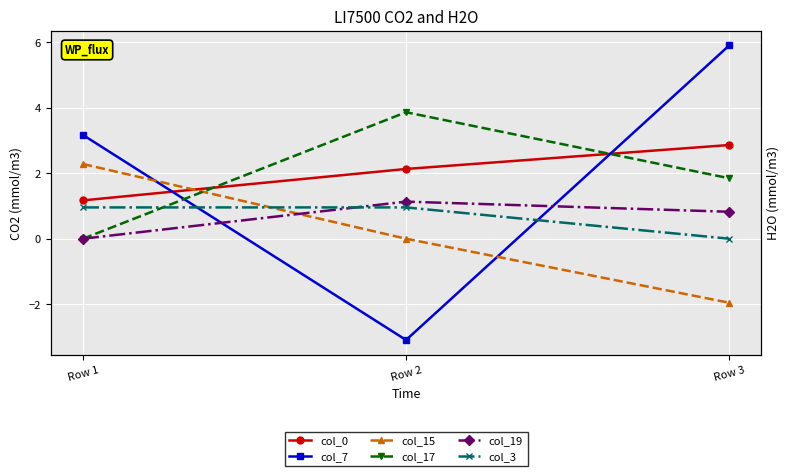

Which category has the lowest value in the col_15 series?

Row 3